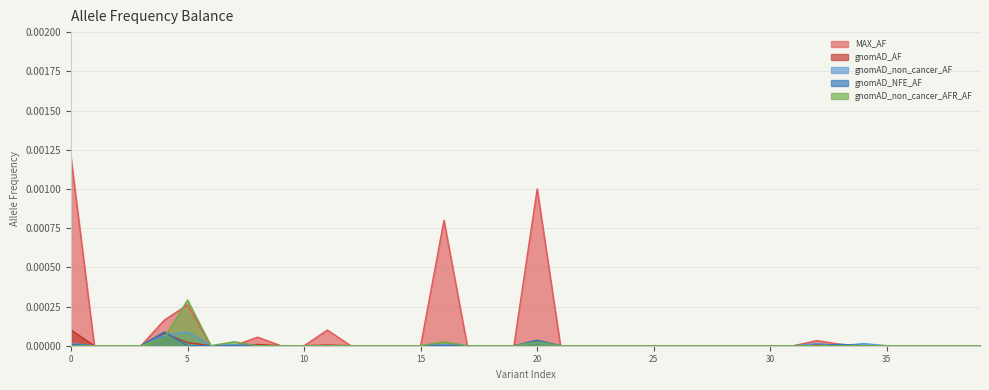

True or false: gnomAD_AF has a value of 0.0 at 30.

True